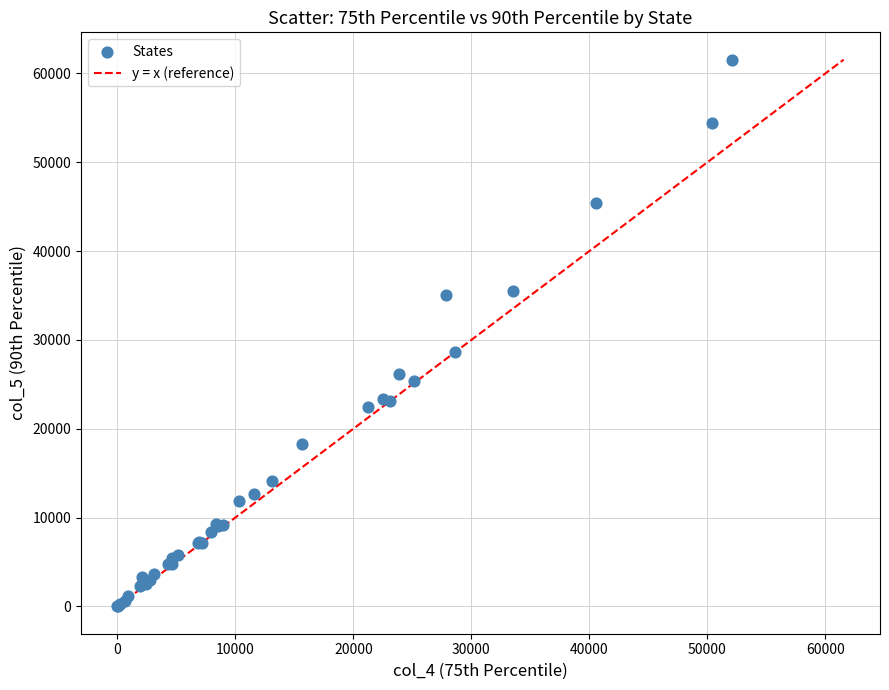

What Y value in the scatter plot is closest to 30776?

28628